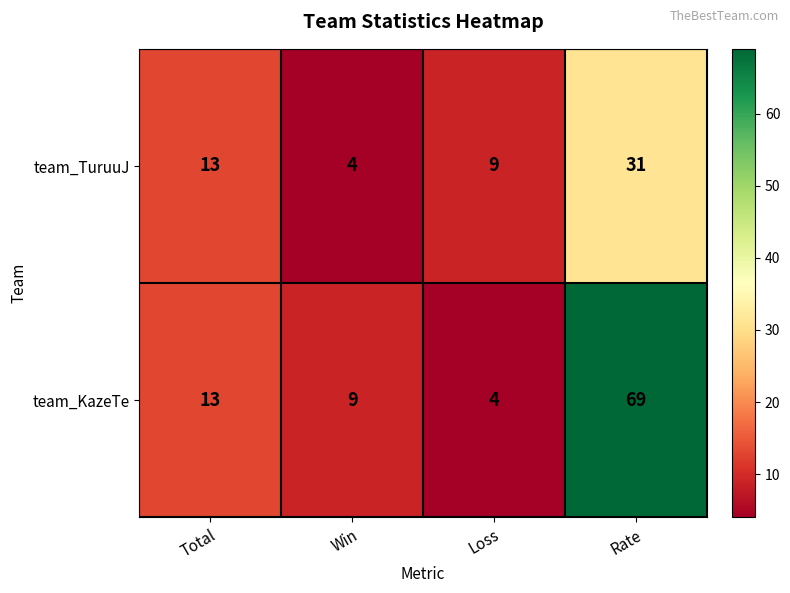

How many series are shown in this chart?

2